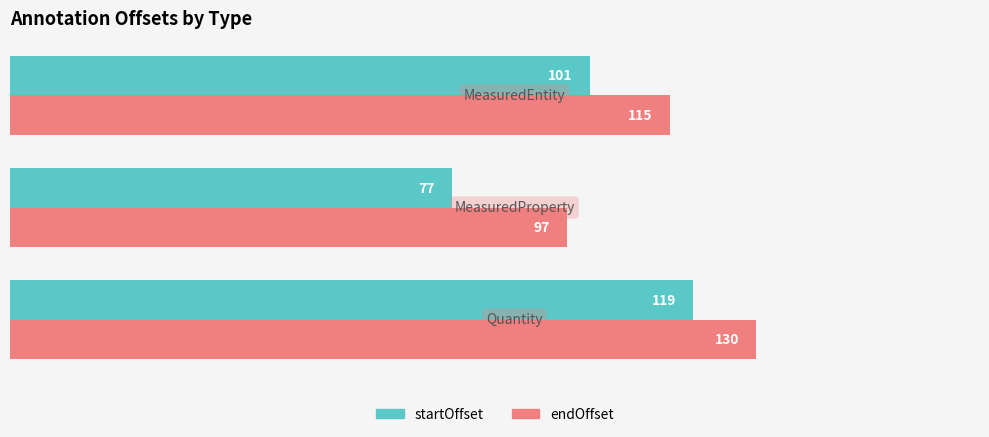

What is the maximum value for startOffset?

119